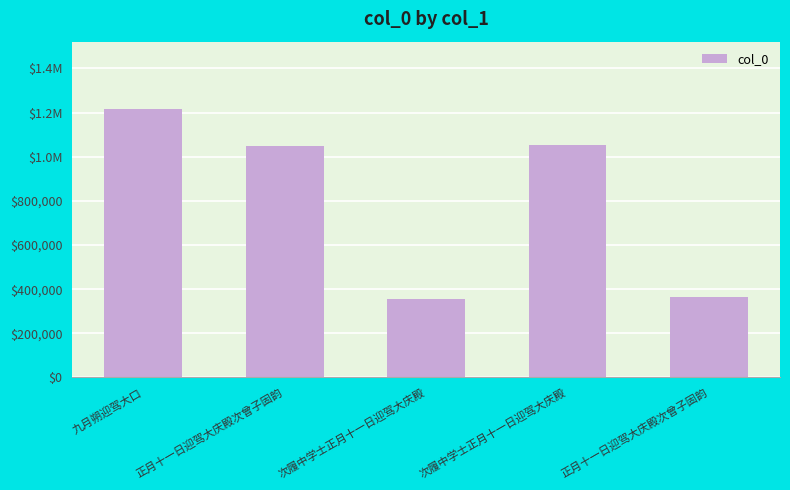

Does the chart contain any negative values?

No